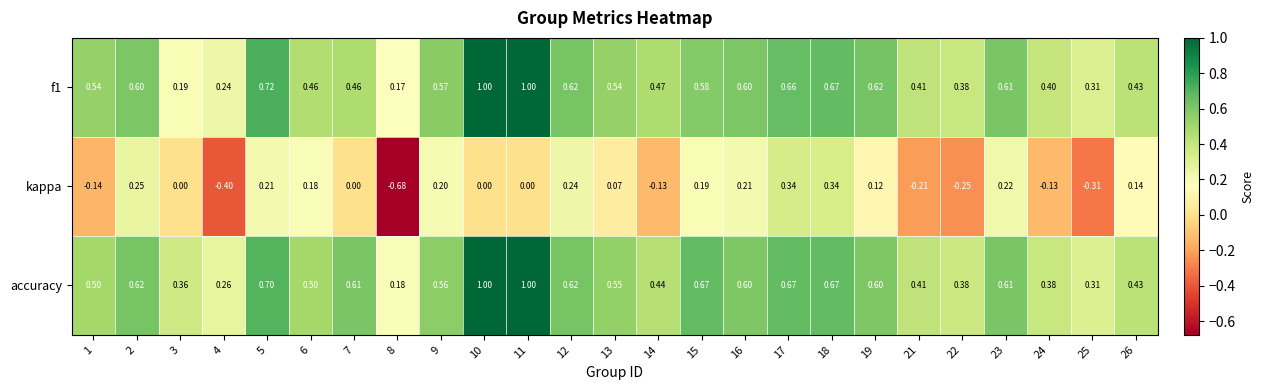

Is the value of kappa at 18 greater than the value of accuracy at 10?

No